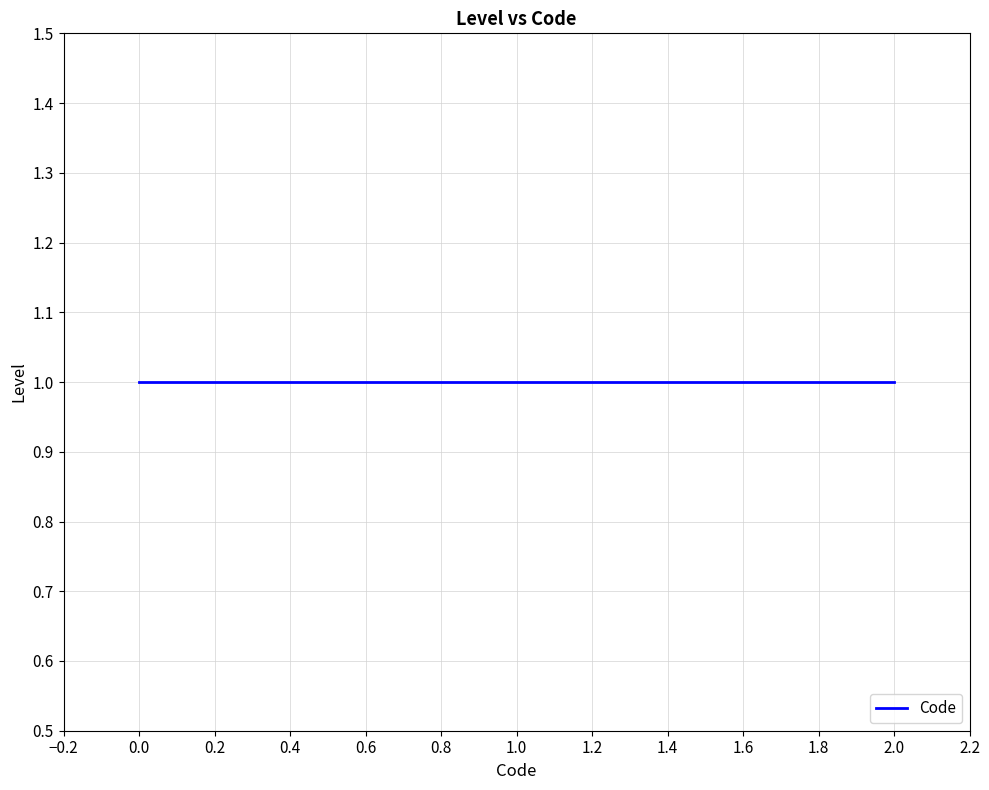

Reading right to left, extract all data points from this chart.

1=2	1=1	1=0